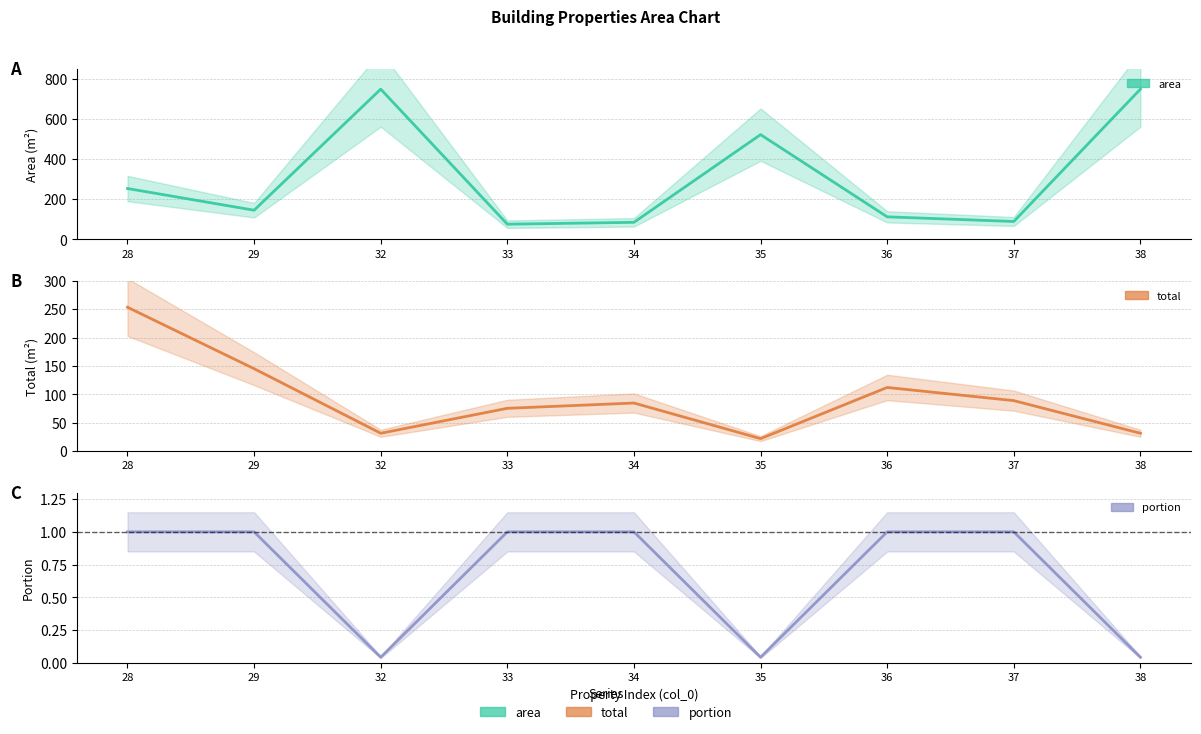

Does the chart have visible grid lines?

Yes